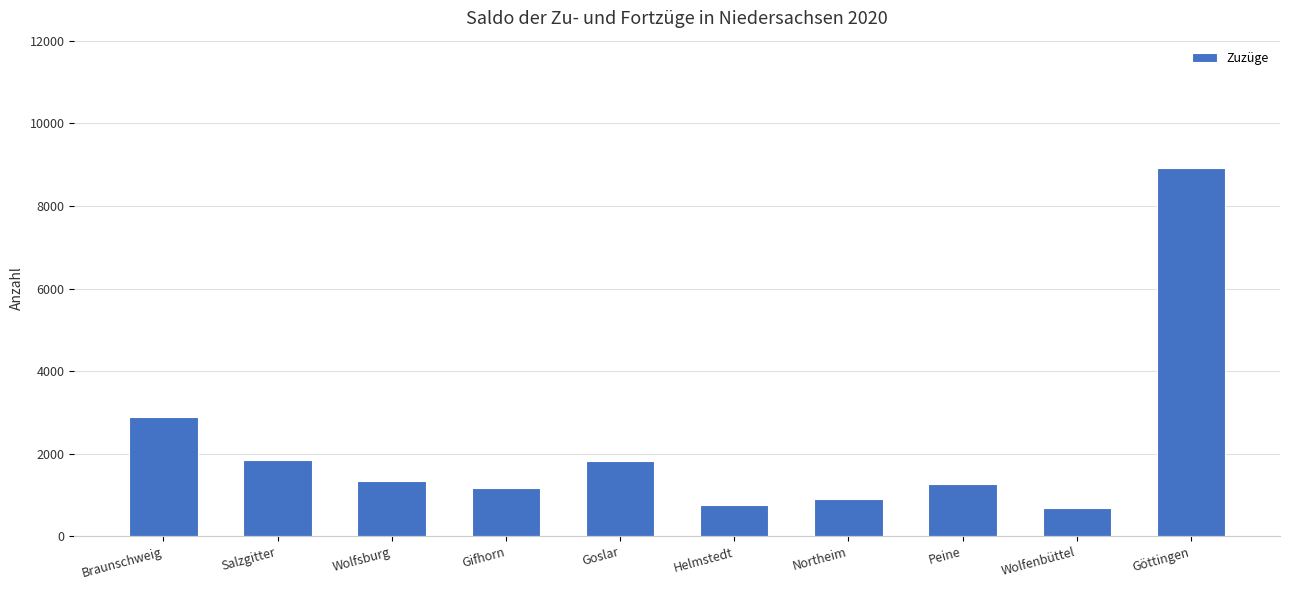

The chart shows a value of 1837 at Goslar. True or false?

True